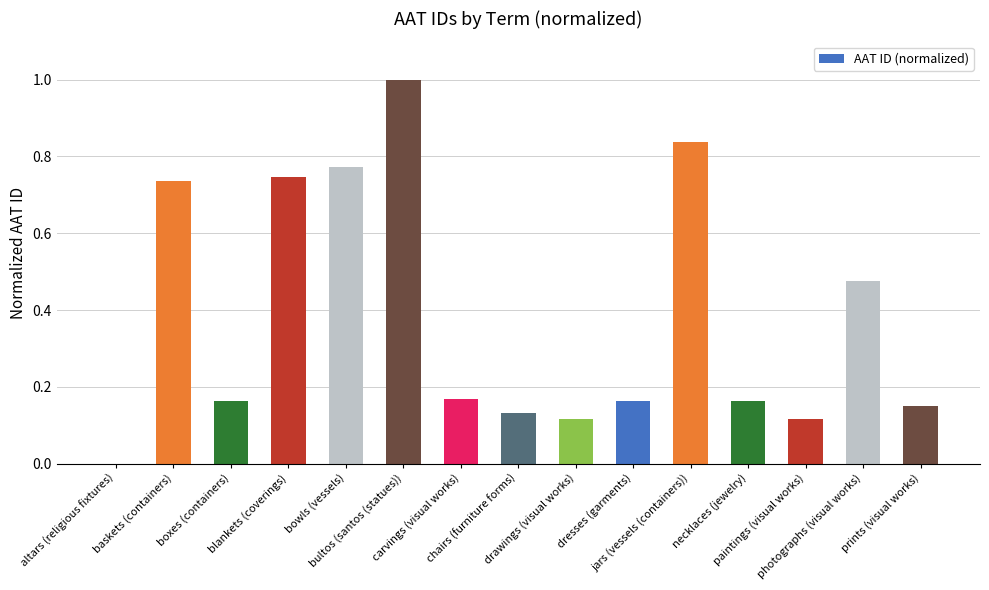

How many data points are above 0?

14